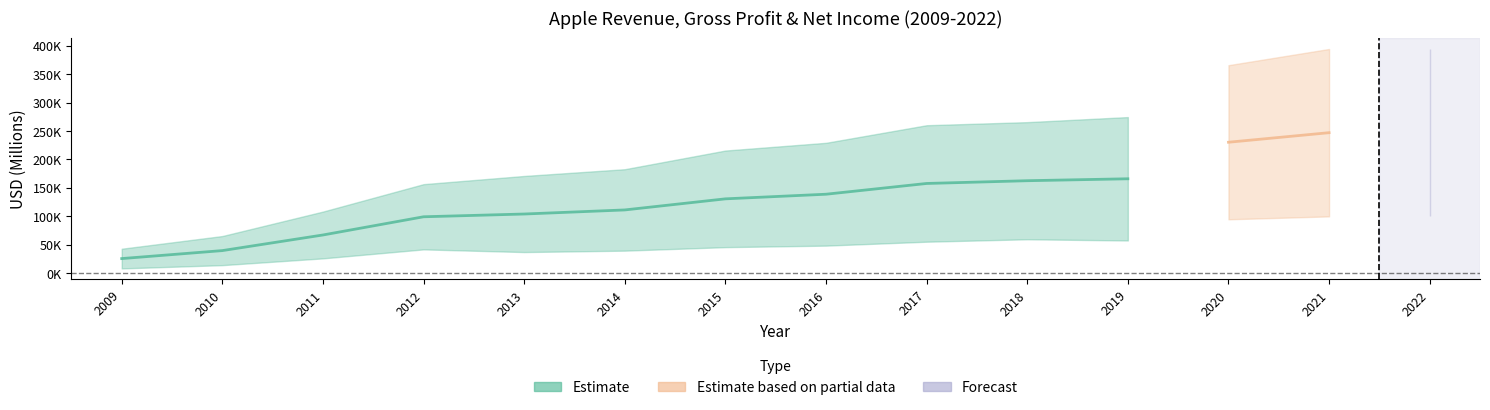

What is the value of the Net_Income point at the 8th from the left?

48351